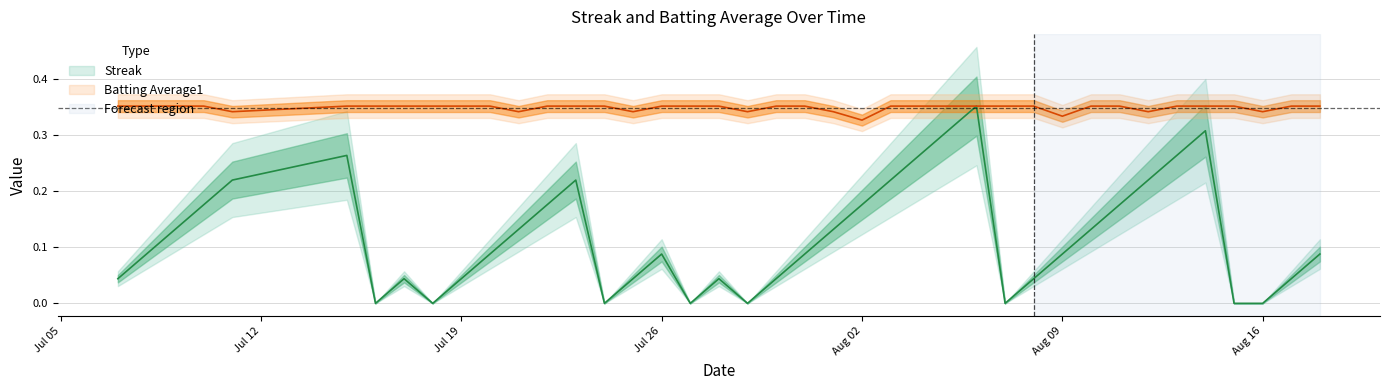

Count the Batting Average1 values in the range 0 to 1.

40